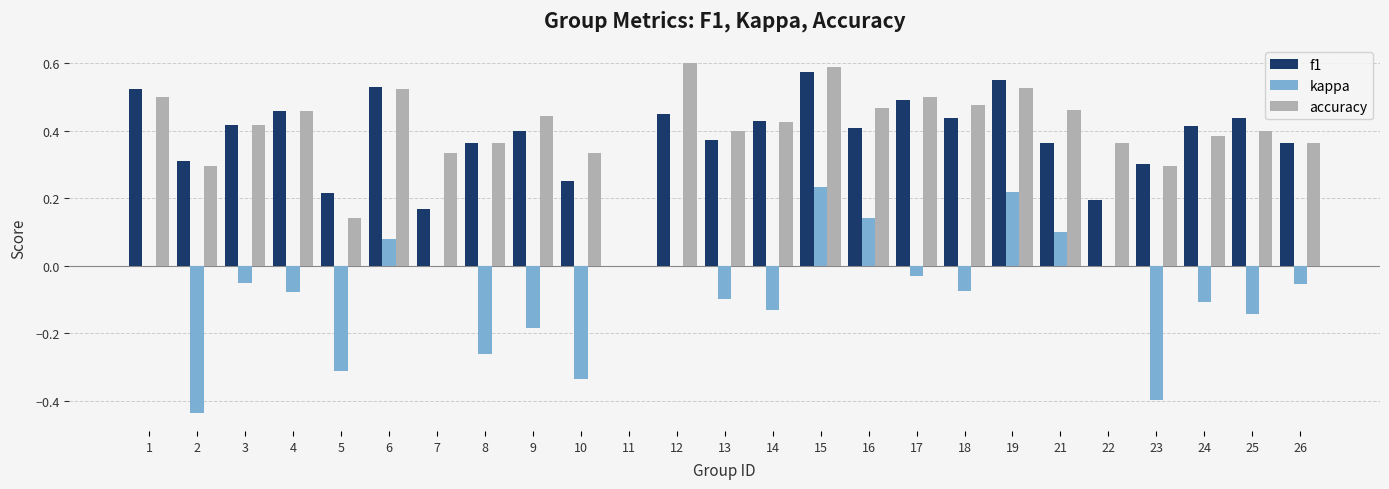

Is it true that kappa equals -0.2 at 24?

False